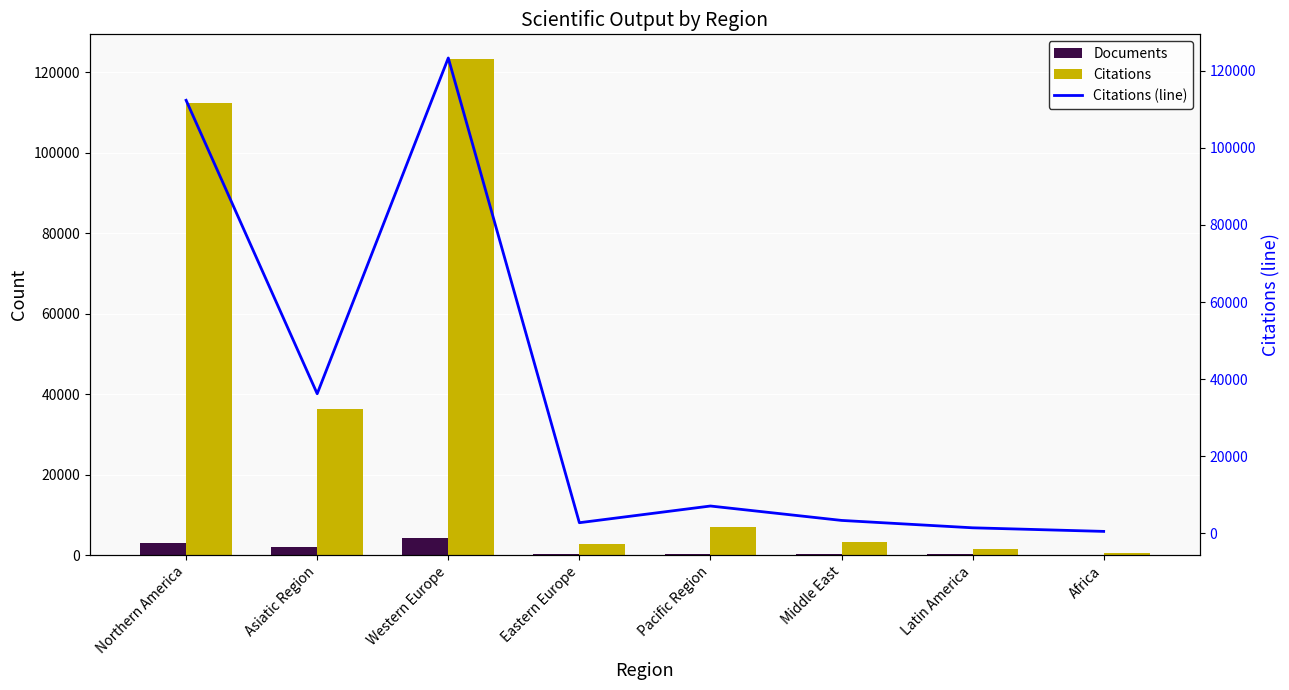

Where does the Citations (line) series first go above 7085?

Northern America